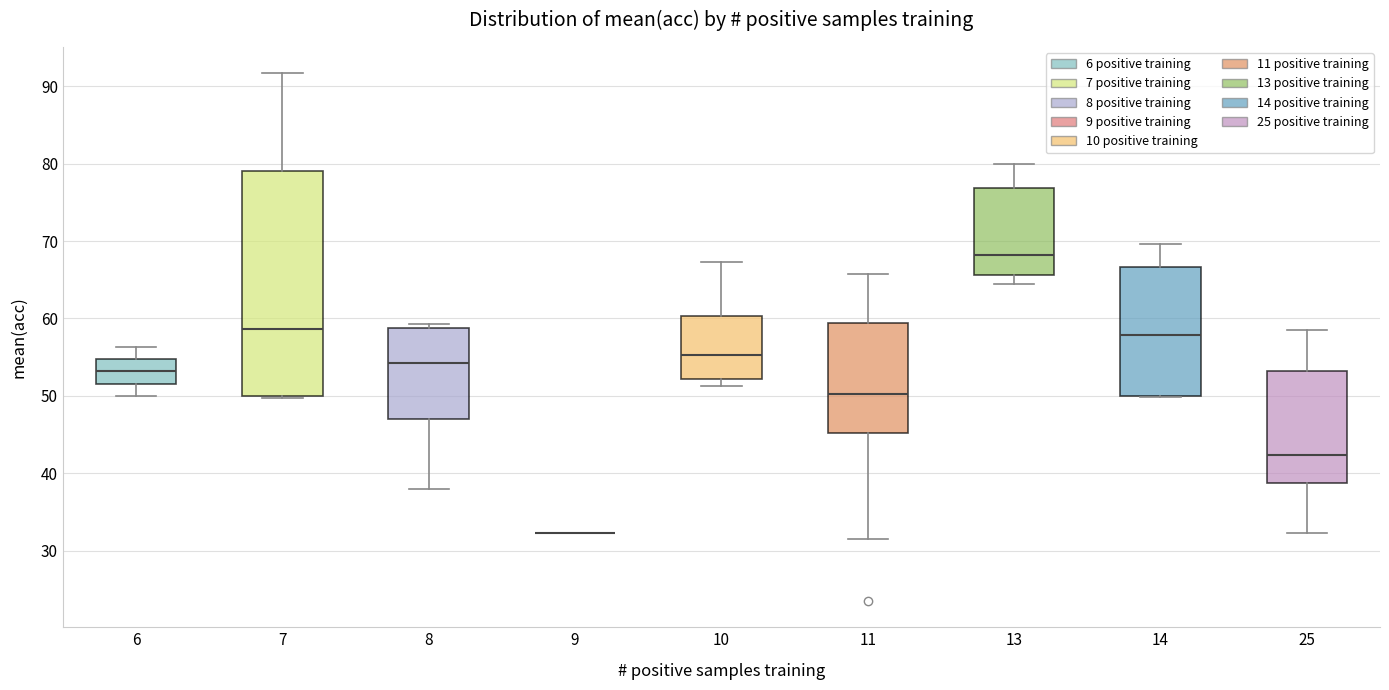

Reading left to right, transcribe this box plot: for each box, give where its median line is, the range the box spans, and where its two whiskers end, as read against the y-axis. The values are not printed on the chart, so give them approximately, as read against the axis.

6: median 53, box 52 to 55, whiskers 50 to 56
7: median 59, box 50 to 79, whiskers 50 (just below the box's lower edge) to 92
8: median 54, box 47 to 59, whiskers 38 to 59 (just above the box's upper edge)
9: box collapsed to a line at 32, whiskers 32 to 32
10: median 55, box 52 to 60, whiskers 51 to 67
11: median 50, box 45 to 59, whiskers 32 to 66
13: median 68, box 66 to 77, whiskers 65 to 80
14: median 58, box 50 to 67, whiskers 50 to 70
25: median 42, box 39 to 53, whiskers 32 to 59